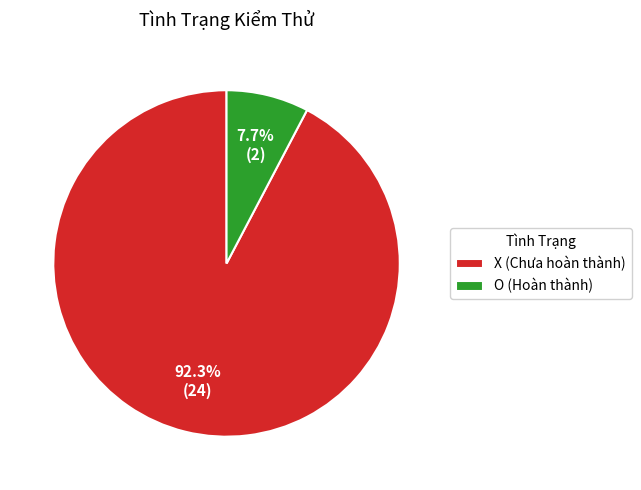

Combined, what portion of the pie is O and X?

100.0%